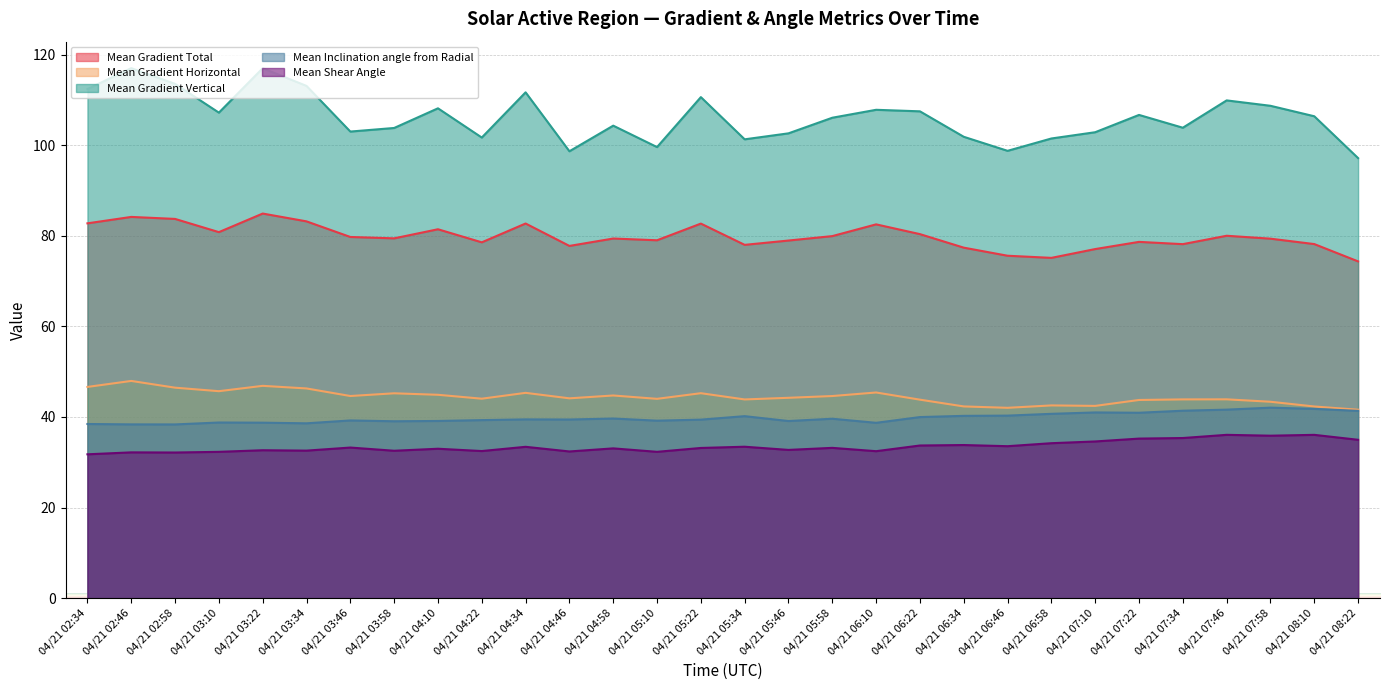

The value of Mean Gradient Horizontal at 04/21 07:46 is 16.0. True or false?

False